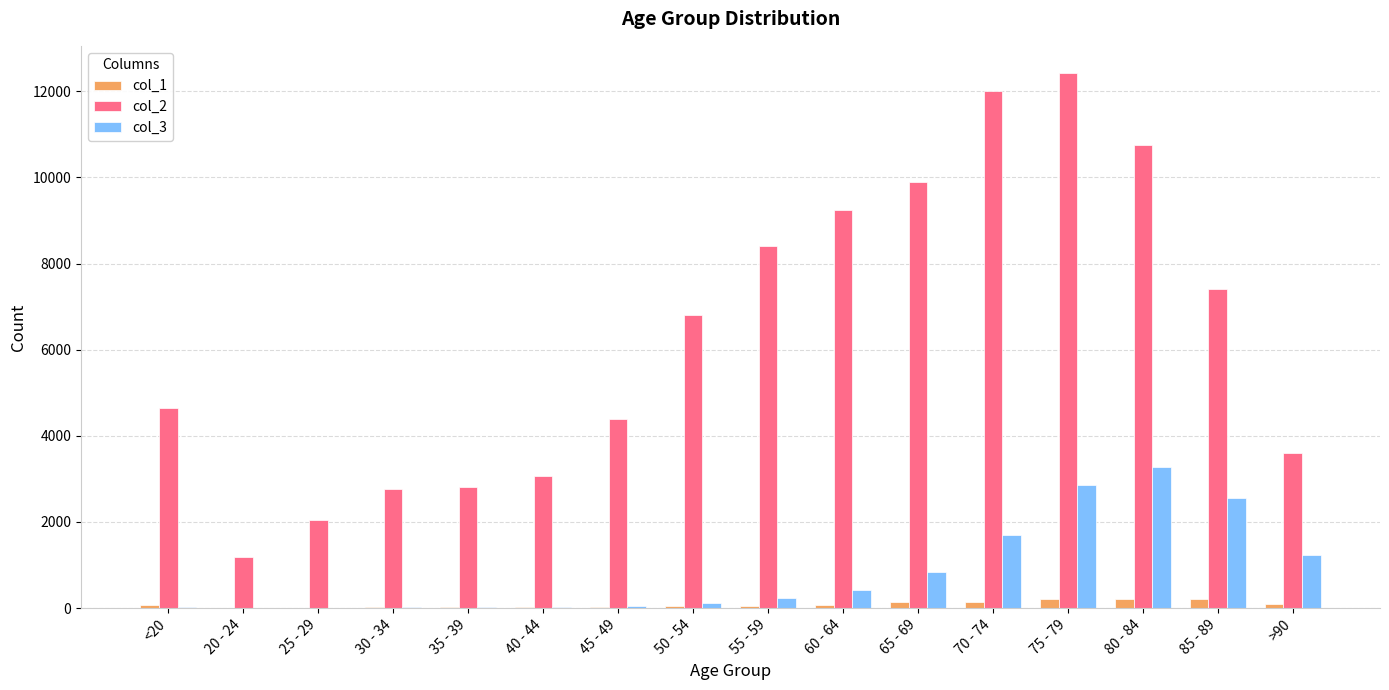

Is the value of col_3 at 75 - 79 greater than the value of col_2 at <20?

No